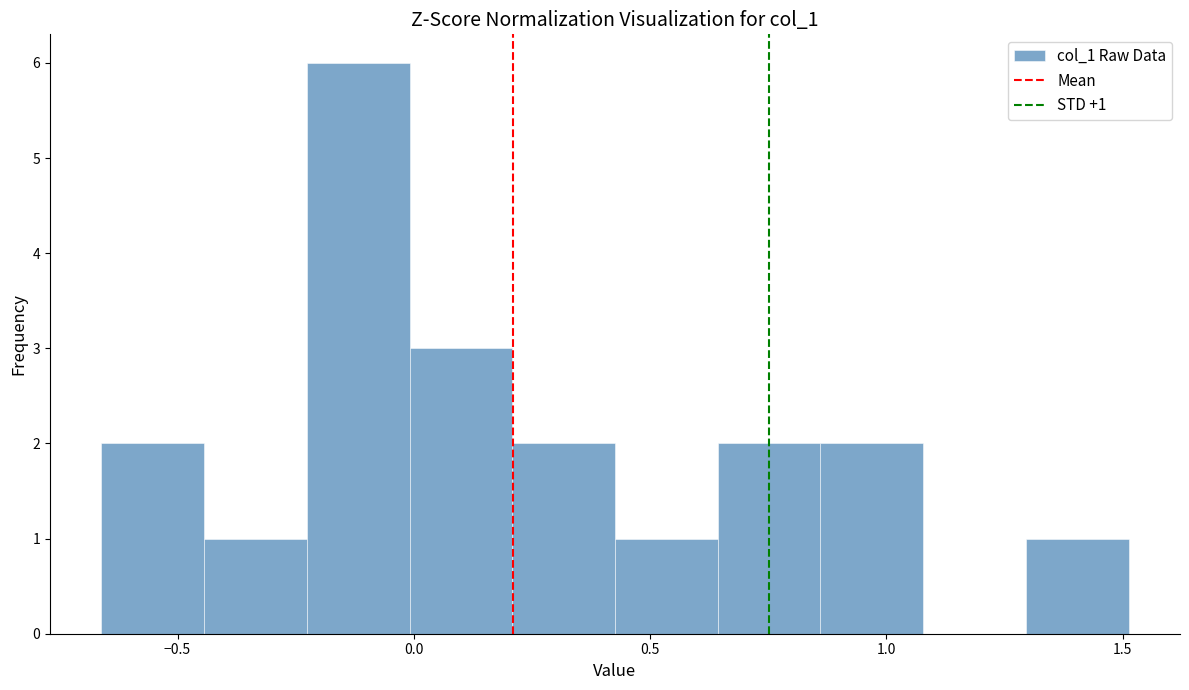

Which range on the x-axis has the tallest bar?

-0.25 to 0.00